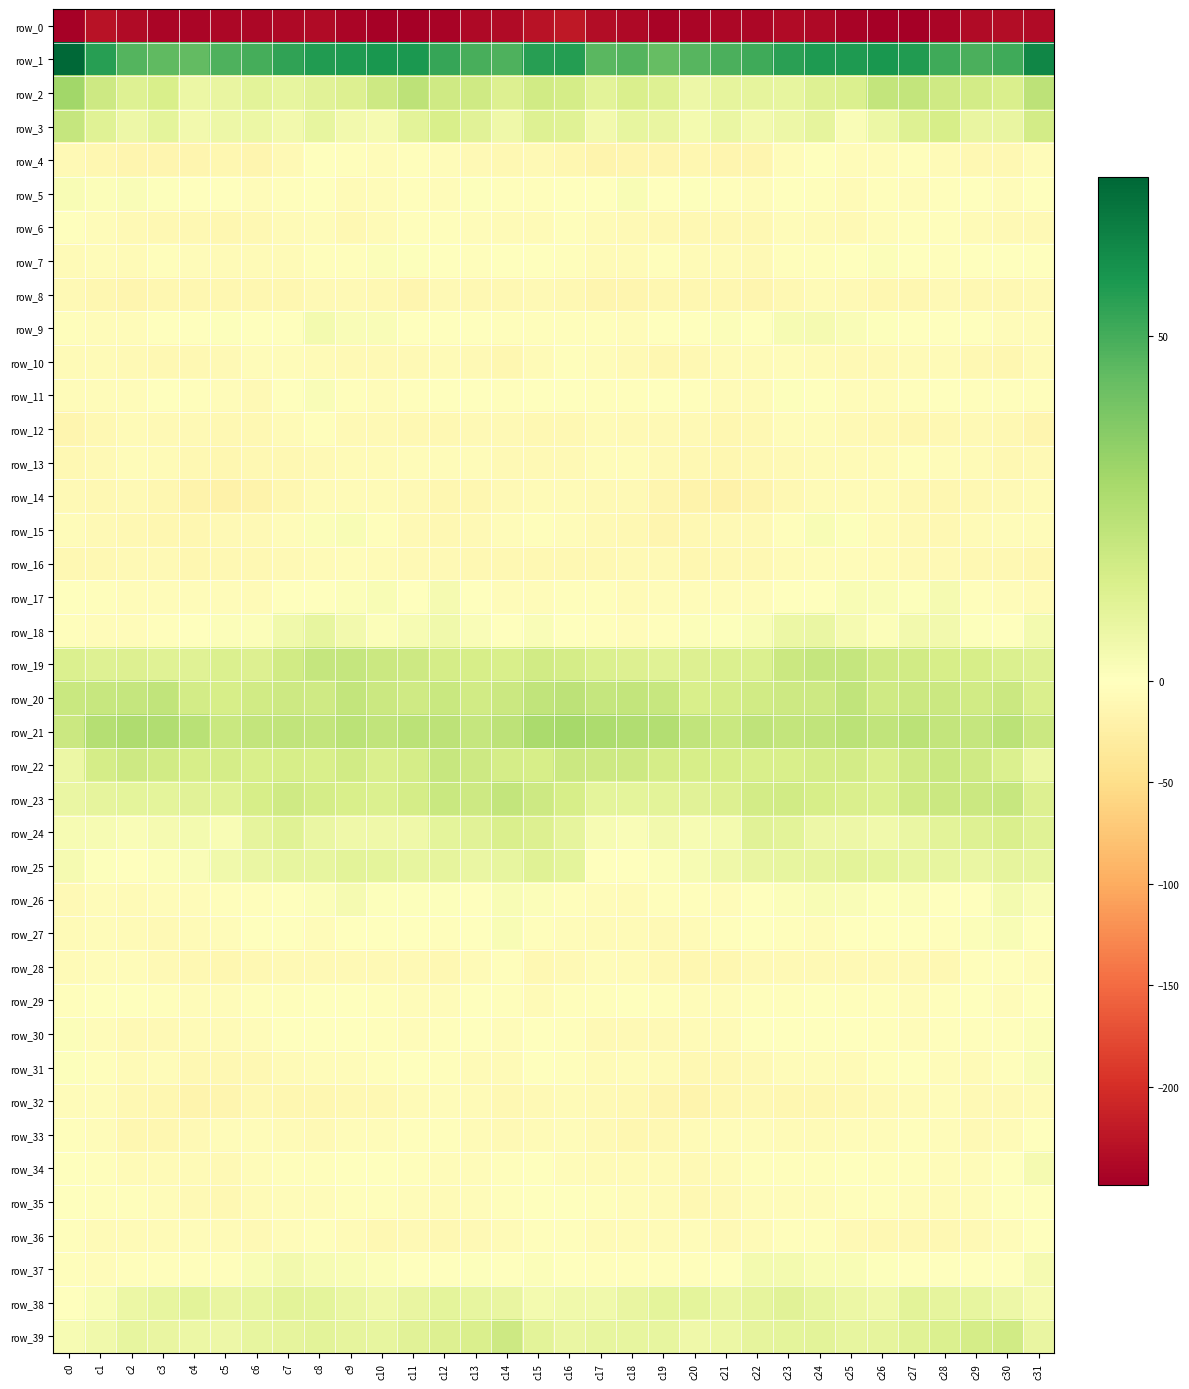

Reading left to right, extract all data points from this chart.

row_0: -245.2	-227.2	-236.4	-241.9	-242.4	-240.6	-240.6	-237.0	-235.2	-241.9	-246.5	-248.5	-243.5	-237.3	-236.0	-227.3	-222.7	-234.0	-238.0	-243.3	-241.7	-240.3	-240.3	-235.1	-237.0	-244.5	-247.7	-247.2	-240.9	-236.4	-233.7	-236.3
row_1: 73.0	55.7	47.3	44.9	44.3	48.3	50.1	53.9	56.6	57.4	58.3	58.1	52.9	49.4	48.3	55.3	56.0	46.2	47.2	43.5	46.4	48.6	51.0	55.2	57.3	57.0	58.7	56.9	50.9	49.0	50.9	63.3
row_2: 29.9	18.1	12.5	14.6	7.4	8.0	10.4	8.7	11.0	13.1	18.1	22.5	17.6	17.3	12.8	16.7	15.6	10.3	14.0	12.4	6.5	9.4	9.1	9.0	12.4	13.5	20.9	20.8	17.4	16.1	13.9	22.6
row_3: 20.5	11.8	6.8	9.9	4.7	6.5	6.9	4.7	9.0	4.8	3.6	10.8	14.5	11.0	6.2	12.2	11.5	5.1	8.7	8.5	4.4	7.7	4.7	6.3	9.2	1.8	6.9	12.2	14.8	8.2	8.4	16.2
row_4: -8.8	-12.9	-13.9	-14.8	-14.2	-13.2	-14.6	-8.1	-0.9	-2.4	-5.3	-3.5	-5.4	-8.4	-11.1	-7.9	-12.4	-16.1	-13.8	-15.1	-13.2	-14.0	-14.0	-4.2	-0.4	-4.7	-4.4	-3.8	-6.0	-10.0	-9.9	-4.9
row_5: 2.8	1.6	2.1	0.6	0.0	-0.2	-4.4	-3.2	-1.3	-6.5	-4.0	-2.9	-4.0	0.8	-3.7	-2.9	0.0	-0.1	2.4	-0.2	0.8	-1.9	-5.2	-1.8	-2.5	-7.4	-2.1	-4.5	-2.0	0.4	-5.0	-1.2
row_6: -1.3	-4.6	-9.3	-9.8	-11.3	-11.9	-10.4	-6.4	-5.2	-10.1	-6.4	-2.6	-2.0	-5.2	-7.5	-6.9	-3.3	-7.2	-9.7	-10.2	-11.4	-11.6	-9.7	-4.6	-7.1	-9.6	-4.6	-2.2	-3.1	-6.2	-8.3	-7.8
row_7: -6.4	-5.3	-7.7	-3.0	-5.2	-7.1	-7.7	-5.8	-3.1	-2.3	1.4	0.9	-1.6	-2.2	0.0	0.1	-2.2	-6.0	-6.6	-2.6	-6.5	-7.1	-8.5	-3.8	-3.2	-0.8	1.6	0.0	-2.7	-1.1	-0.6	0.0
row_8: -9.4	-13.3	-15.2	-13.5	-12.4	-12.0	-12.4	-13.0	-8.8	-7.8	-11.6	-13.8	-9.1	-10.3	-11.2	-8.6	-10.0	-13.7	-14.8	-13.1	-11.8	-12.0	-13.8	-11.2	-7.7	-9.2	-13.5	-11.8	-9.4	-10.8	-11.3	-8.1
row_9: -3.7	-4.3	-5.0	-1.9	-0.1	0.7	-0.0	0.4	4.4	2.1	2.2	-1.3	-1.1	-0.7	-3.4	-3.7	-3.6	-3.6	-4.4	-0.8	0.2	1.2	-1.9	3.1	3.6	2.0	1.0	-1.3	-0.9	-1.4	-4.5	-5.1
row_10: -6.5	-7.4	-7.8	-11.4	-10.9	-8.5	-5.8	-5.5	-6.6	-9.2	-9.5	-8.1	-6.3	-7.9	-11.9	-6.1	-2.7	-5.4	-9.5	-11.7	-10.1	-7.1	-6.2	-5.2	-7.8	-9.5	-9.4	-7.3	-6.0	-9.8	-11.7	-6.3
row_11: -5.6	-5.6	-3.9	-0.6	-2.0	-5.5	-8.4	-1.5	1.7	-3.3	-5.2	-2.6	-1.2	-1.7	-3.5	-1.4	-1.2	-3.2	-3.3	-0.1	-3.2	-7.1	-7.0	1.1	0.4	-4.8	-4.2	-2.5	-0.5	-2.7	-3.7	-3.8
row_12: -14.5	-10.3	-7.6	-9.6	-8.9	-11.6	-11.3	-6.5	-3.6	-8.7	-9.4	-11.3	-11.1	-8.1	-9.3	-11.5	-10.1	-6.9	-8.5	-9.5	-9.0	-12.6	-10.1	-4.5	-5.2	-8.9	-10.1	-11.8	-10.0	-7.8	-11.1	-13.7
row_13: -11.4	-8.6	-4.5	-6.3	-9.8	-12.1	-11.5	-9.9	-7.8	-6.9	-7.6	-3.9	-5.0	-5.5	-8.3	-9.5	-9.0	-5.2	-4.5	-7.9	-10.7	-12.3	-11.2	-9.2	-7.0	-7.7	-6.1	-3.8	-5.7	-5.9	-10.0	-9.6
row_14: -9.0	-10.8	-9.2	-12.1	-18.3	-19.5	-18.2	-12.3	-7.2	-5.9	-6.9	-8.6	-12.6	-12.2	-9.1	-7.6	-7.5	-9.5	-8.7	-15.3	-18.8	-19.9	-16.1	-10.3	-6.1	-6.3	-6.9	-10.3	-13.4	-10.9	-9.4	-7.2
row_15: -5.3	-8.5	-10.3	-13.2	-12.8	-8.8	-8.2	-5.5	1.2	2.4	-3.5	-8.6	-10.2	-8.2	-5.4	-3.5	-4.0	-8.1	-11.2	-13.9	-11.2	-8.2	-7.9	-3.1	2.6	0.8	-5.8	-9.7	-9.7	-7.1	-5.7	-4.5
row_16: -9.8	-10.9	-9.4	-8.4	-12.5	-10.8	-10.4	-7.9	-6.2	-4.9	-6.7	-7.9	-8.4	-10.3	-9.8	-10.0	-10.7	-9.8	-8.9	-9.6	-12.7	-10.2	-10.1	-7.1	-5.8	-5.1	-7.3	-8.1	-8.9	-10.8	-10.0	-12.3
row_17: -1.7	-2.7	-5.5	-4.4	-4.8	-4.9	-6.1	-1.9	0.1	1.2	2.6	0.5	3.6	0.1	-3.9	-4.6	-3.9	-2.9	-6.2	-4.1	-4.7	-5.8	-5.0	-0.8	0.0	2.5	2.0	1.0	3.8	-2.3	-4.9	-6.1
row_18: -3.7	-4.7	-4.1	-3.6	-0.1	1.2	1.7	5.2	8.8	4.8	1.7	3.2	5.5	1.9	0.5	1.9	-0.5	-3.2	-4.3	-2.5	1.2	0.9	2.6	6.9	7.8	3.5	1.4	4.6	4.9	1.0	-0.3	4.4
row_19: 13.6	12.4	13.0	11.9	11.8	13.7	13.1	16.9	20.1	20.3	18.3	17.8	15.6	15.0	14.3	17.0	15.8	13.4	12.7	11.5	12.6	13.5	13.7	18.6	20.2	20.2	17.6	17.1	15.4	14.9	13.3	12.5
row_20: 18.9	19.7	20.0	21.1	16.4	14.8	16.7	17.8	17.2	20.9	18.8	17.6	19.4	16.8	18.3	21.5	22.6	20.2	21.0	20.0	14.7	15.9	16.9	17.7	17.9	21.6	17.1	18.6	18.4	16.8	18.3	14.2
row_21: 18.6	24.7	26.2	25.9	23.4	18.9	21.0	21.4	20.8	23.0	21.5	23.1	22.2	20.0	22.5	27.7	28.6	26.8	26.1	25.5	21.3	19.3	21.8	20.6	21.6	22.9	21.6	23.4	20.7	20.4	23.0	18.4
row_22: 7.0	15.4	17.9	16.6	15.1	15.6	14.8	14.9	14.8	16.8	14.2	15.9	19.4	18.0	15.8	15.2	18.6	17.9	17.7	15.7	15.4	15.3	14.7	14.7	15.4	16.4	14.0	17.6	19.0	17.3	13.4	7.2
row_23: 7.5	9.2	10.1	10.0	11.3	11.9	15.0	17.2	15.8	14.5	13.2	15.6	19.2	18.0	20.7	18.1	15.1	10.2	9.9	10.8	11.4	12.9	16.0	17.0	15.4	14.1	13.3	17.3	18.6	18.7	19.4	13.0
row_24: 3.1	3.1	2.2	3.5	4.4	2.6	9.2	11.8	7.7	5.9	6.1	6.1	9.8	11.0	14.2	12.8	9.3	3.4	2.1	4.9	3.3	4.4	11.0	10.5	6.3	6.6	5.4	7.5	10.4	12.1	13.9	11.5
row_25: 3.9	0.6	-1.3	1.3	2.0	5.2	7.7	8.8	9.1	10.7	9.8	8.9	9.2	7.7	9.0	11.5	10.0	-0.5	-0.0	1.4	3.3	6.1	8.5	8.7	9.5	10.7	9.7	8.8	9.1	7.5	9.7	9.1
row_26: -9.4	-5.1	-6.8	-4.0	-4.0	-3.5	-3.4	0.4	1.6	3.5	0.9	0.8	0.9	-0.7	2.4	1.4	-3.0	-5.5	-6.2	-3.6	-3.5	-4.0	-1.9	1.2	2.3	2.2	0.9	1.2	0.3	-0.4	4.3	1.8
row_27: -6.1	-5.3	-7.3	-7.9	-7.6	-4.9	-1.3	-1.0	-4.6	-1.5	-1.3	-1.2	-2.4	-0.5	2.5	-3.0	-5.0	-7.0	-7.2	-8.3	-6.6	-3.6	-0.3	-2.5	-4.1	-1.3	-0.9	-1.6	-2.4	1.2	2.5	-1.5
row_28: -7.2	-4.0	-4.5	-9.5	-11.6	-12.6	-9.9	-8.3	-8.7	-8.8	-9.4	-8.8	-11.3	-6.7	-2.5	-9.9	-8.3	-4.7	-5.9	-10.7	-12.0	-12.1	-8.6	-8.7	-8.5	-9.5	-9.0	-9.3	-11.4	-3.5	-3.2	-4.3
row_29: -2.4	-0.8	-1.2	-2.4	-5.0	-5.7	-3.8	-2.7	-1.4	-1.5	-2.7	-3.9	-4.1	-1.1	-3.3	-6.2	-3.5	-2.1	-1.3	-3.2	-5.3	-5.5	-3.0	-2.5	-0.8	-2.3	-2.6	-4.3	-3.4	-0.8	-4.0	0.0
row_30: 1.4	-4.2	-9.7	-8.6	-7.1	-6.7	-4.3	0.3	-1.1	-1.1	-2.2	-4.1	-3.0	-1.8	-4.9	-1.4	-3.7	-8.8	-9.2	-8.4	-6.0	-7.1	-1.5	-0.5	-0.9	-1.7	-2.7	-4.2	-2.0	-3.0	-3.2	1.7
row_31: 0.7	-3.6	-6.0	-5.4	-10.6	-10.8	-10.7	-6.2	-4.3	-5.6	-3.7	-1.2	-3.1	-6.2	-5.9	-0.8	-3.7	-7.2	-4.8	-7.5	-10.7	-11.0	-9.3	-4.8	-4.9	-5.9	-2.2	-1.6	-3.9	-6.9	-2.8	1.7
row_32: -3.9	-5.0	-10.2	-13.4	-17.1	-14.0	-11.6	-12.1	-13.5	-10.5	-10.5	-7.3	-4.7	-7.0	-11.2	-8.6	-6.6	-8.6	-11.3	-15.2	-16.6	-12.4	-11.5	-13.0	-12.6	-10.9	-9.2	-6.4	-4.1	-9.2	-9.6	-5.9
row_33: -2.6	-5.0	-11.9	-12.4	-7.9	-5.0	-5.1	-6.2	-8.1	-5.5	-5.8	-3.6	-3.0	-7.6	-9.4	-6.7	-5.1	-9.6	-12.3	-11.4	-6.2	-4.9	-5.2	-7.3	-7.5	-5.7	-5.5	-2.4	-4.2	-9.3	-6.9	-1.4
row_34: -0.2	-3.5	-6.8	-6.4	-6.8	-7.9	-4.8	-3.1	-3.2	-1.5	-1.4	-3.3	-4.2	-4.9	-3.9	-1.9	-4.5	-6.1	-7.2	-5.8	-7.9	-6.8	-3.9	-3.2	-2.7	-1.2	-2.4	-3.1	-4.9	-4.6	-1.5	3.7
row_35: -0.6	-2.1	-3.8	-5.7	-8.8	-10.6	-6.2	-4.2	-4.4	-3.8	-2.5	-5.0	-6.1	-5.0	-3.1	-1.3	-1.9	-3.3	-4.9	-6.3	-10.3	-9.1	-5.2	-4.2	-4.4	-3.2	-3.4	-5.7	-6.4	-3.9	-1.3	0.6
row_36: -2.2	-5.9	-7.1	-6.3	-5.5	-7.6	-8.7	-4.2	-3.2	-6.7	-10.0	-9.5	-11.6	-9.6	-6.7	-2.6	-2.2	-7.0	-6.8	-5.9	-5.8	-8.9	-6.8	-3.6	-3.7	-9.0	-9.8	-10.3	-11.6	-8.2	-4.8	-0.7
row_37: -2.4	-4.2	-2.4	-2.6	-3.4	-2.4	2.4	5.0	2.9	2.7	1.6	0.1	-0.5	0.6	-0.1	1.4	-0.5	-3.2	-2.0	-3.0	-3.5	-0.8	4.2	4.1	2.7	2.6	0.7	-0.1	-0.3	0.6	0.5	3.5
row_38: 0.1	2.8	7.4	9.0	10.7	8.2	8.6	10.7	10.2	7.4	6.1	8.4	10.1	8.8	8.3	4.2	5.5	5.5	8.5	9.8	10.0	7.7	9.4	10.9	8.9	7.0	5.8	10.4	9.3	8.8	6.8	3.5
row_39: 3.1	5.7	8.8	8.5	7.2	6.3	8.6	9.6	10.4	9.4	8.7	11.1	12.7	14.0	17.7	10.5	7.6	8.8	8.7	8.6	6.1	7.1	9.1	9.8	10.3	8.6	9.6	11.8	13.2	15.4	16.7	8.5